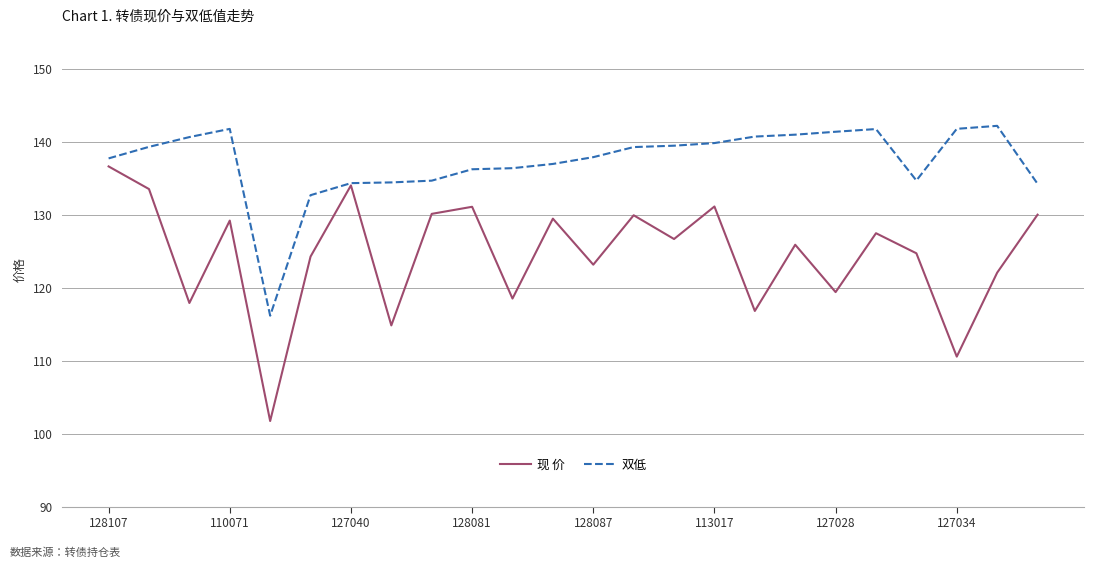

What is the greatest value displayed?

142.2